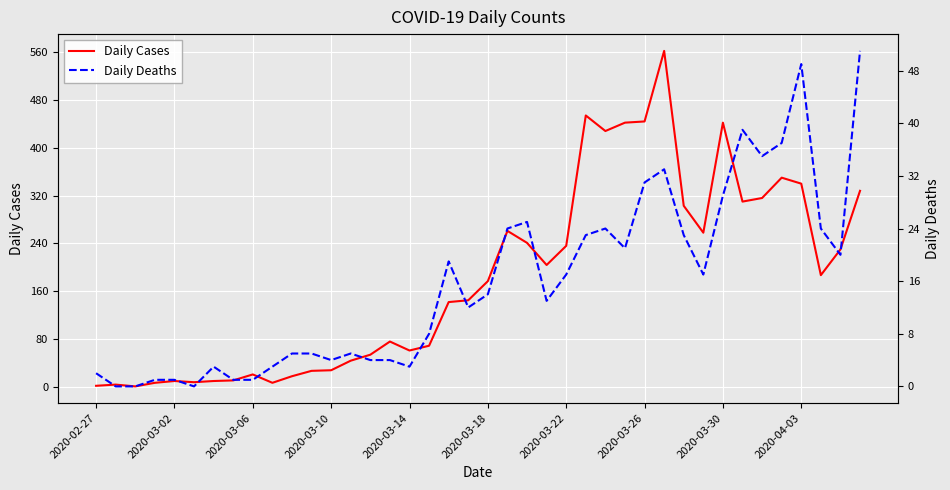

Is the value of Daily Cases at 15 greater than the value of Daily Deaths at 21?

Yes